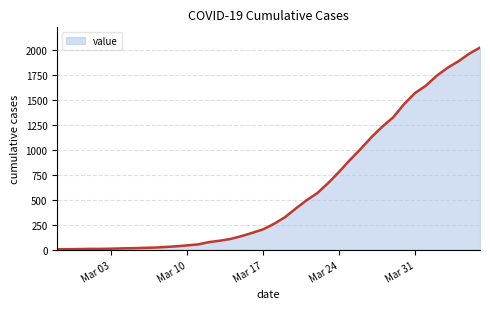

What is the difference between the maximum and minimum values?

2021